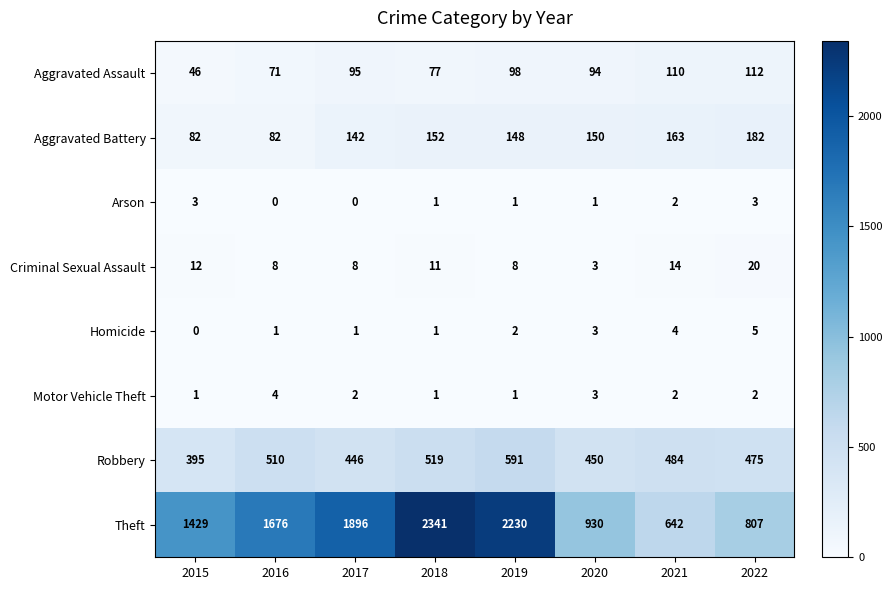

What is the spread (max minus min) of values at 2020?

929